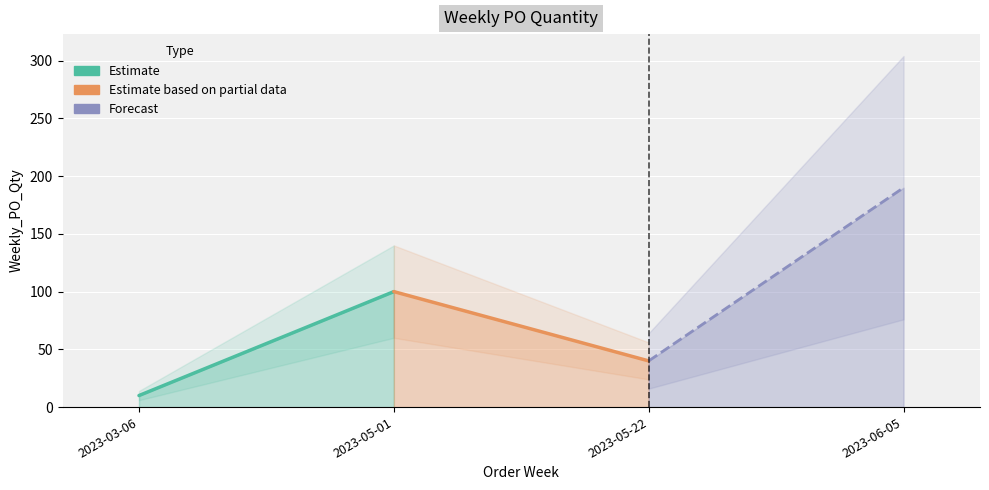

What is the greatest value displayed?

190